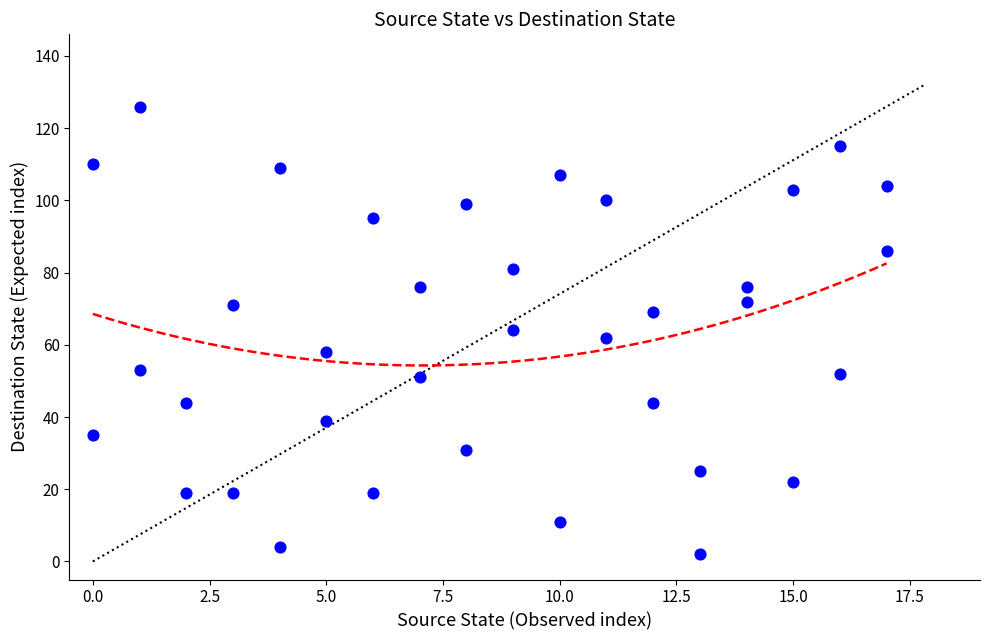

What is the range of Y values (max minus min)?

124